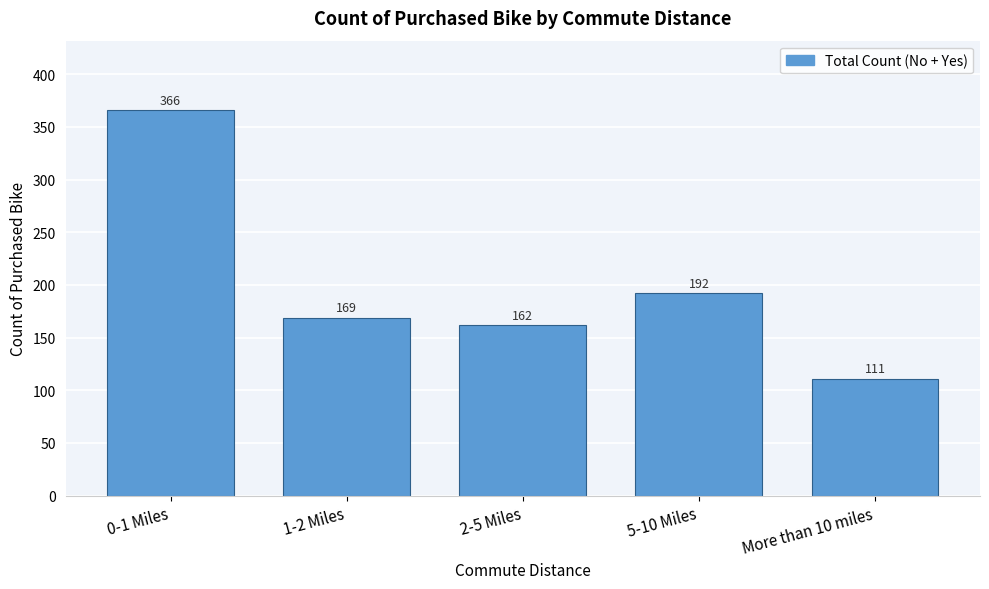

Reading left to right, what are all the values shown in this chart?

0-1 Miles=366	1-2 Miles=169	2-5 Miles=162	5-10 Miles=192	More than 10 miles=111